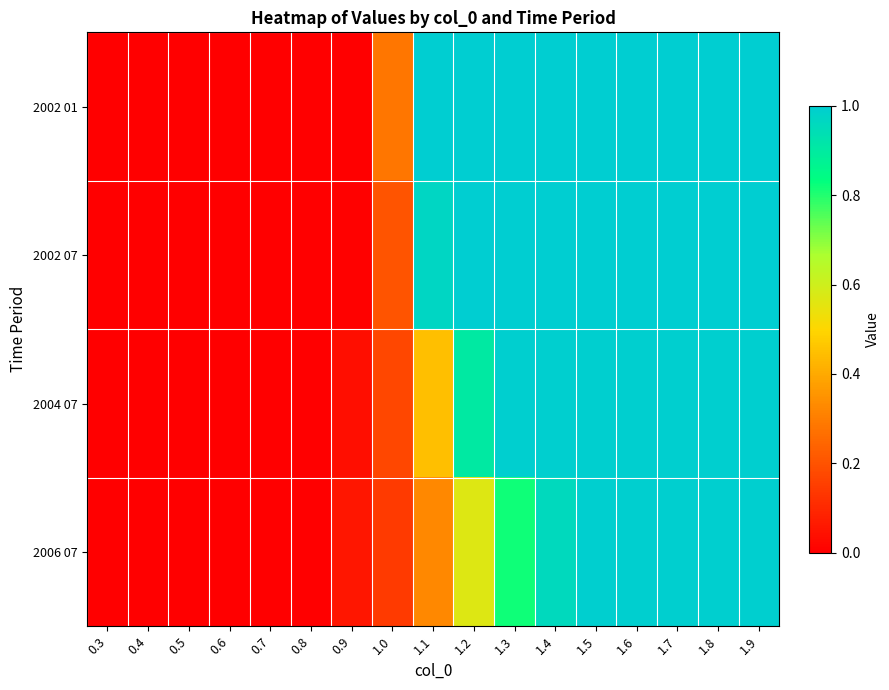

Rank the series at 0.9 from lowest to highest value.

2002 01, 2002 07, 2004 07, 2006 07